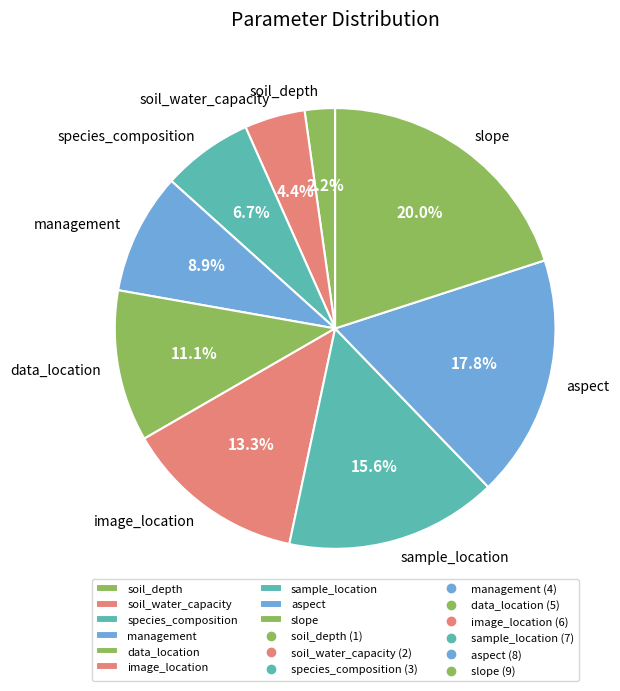

To the nearest percent, what is the average slice percentage?

11%